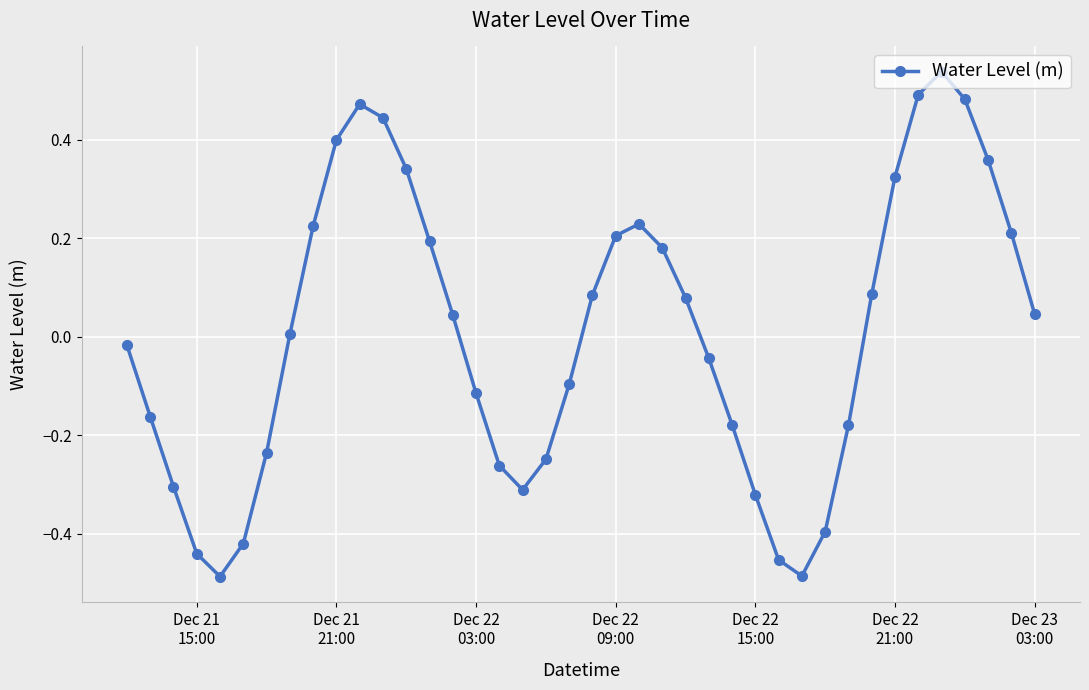

What is the difference between the second highest and second lowest values?

1.0